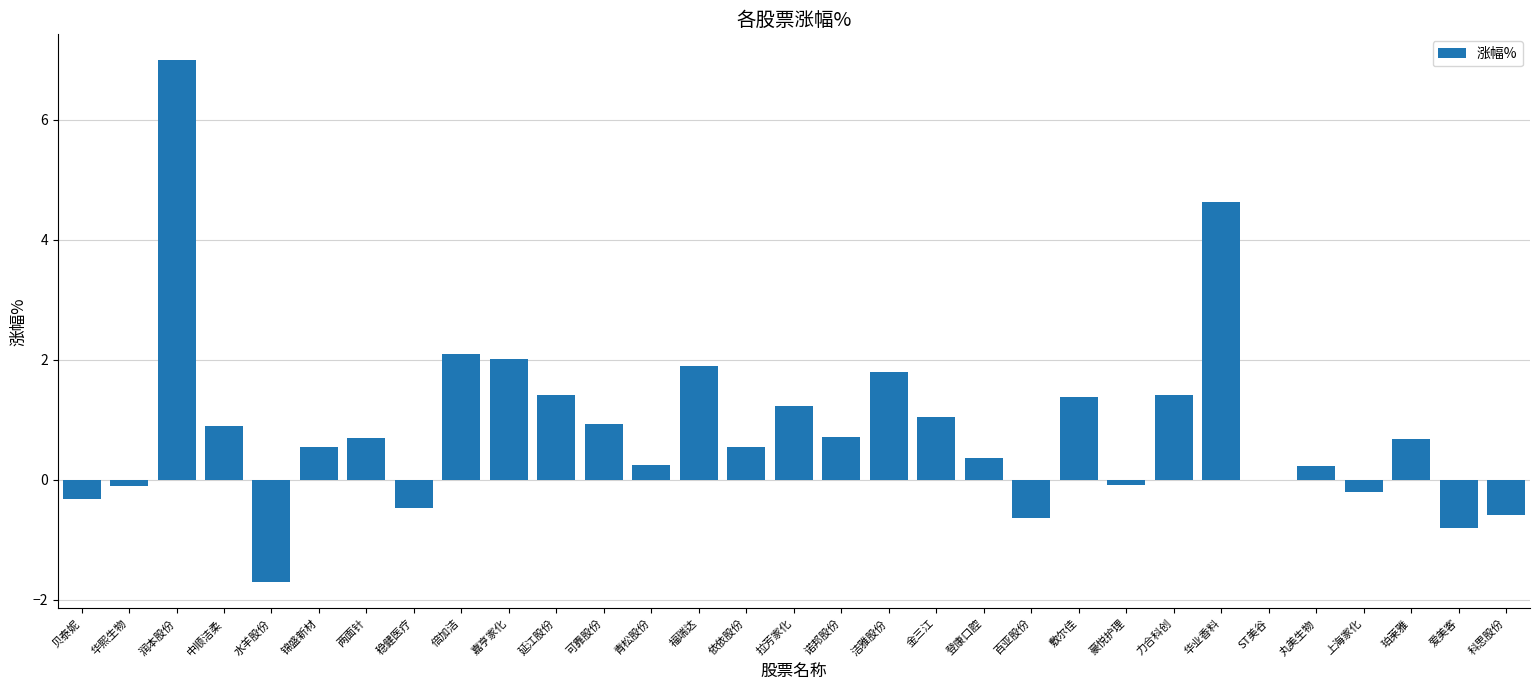

The value at 锦盛新材 is 0.5. True or false?

True